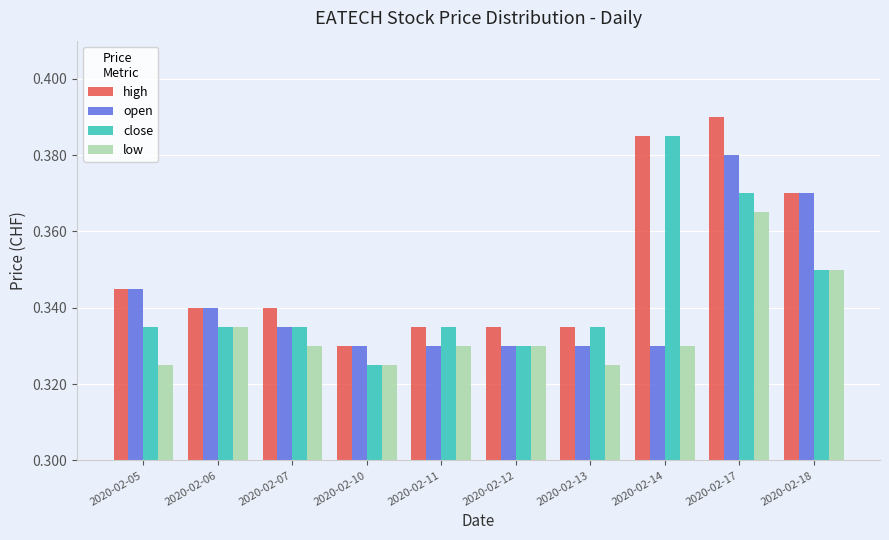

What is the sum of the open values at 2020-02-12 and 2020-02-10?

0.7